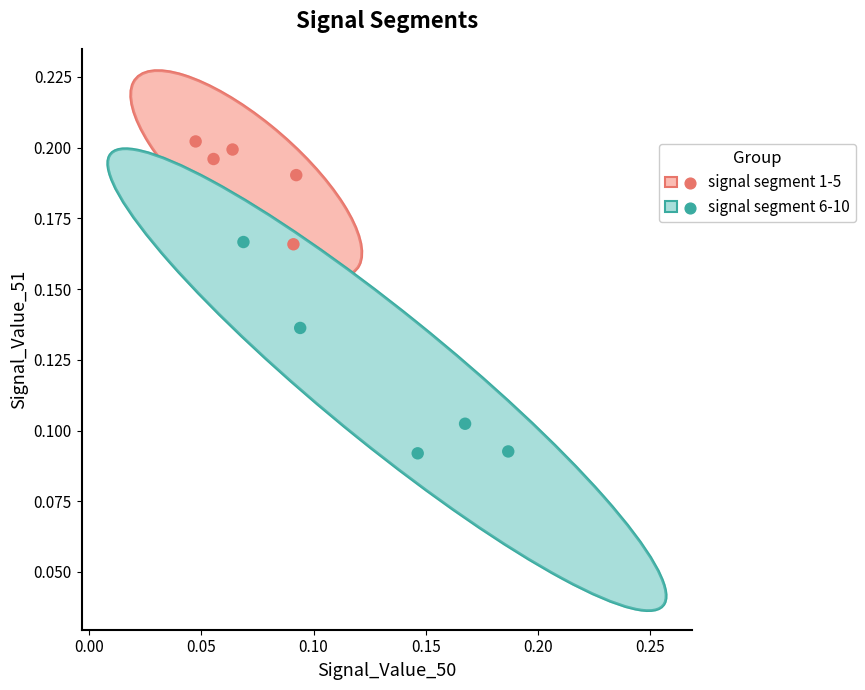

Which series reaches the maximum Y coordinate?

signal segment 1-5